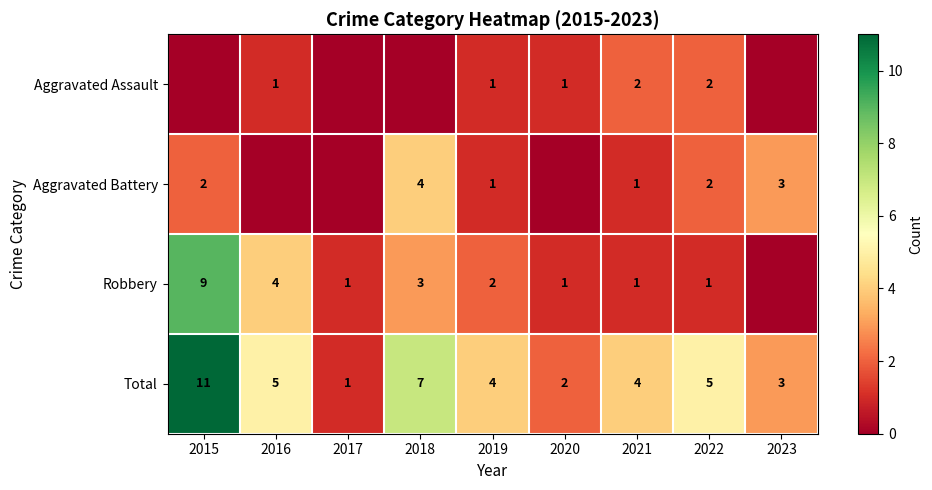

What is the sum of all Total values?

42